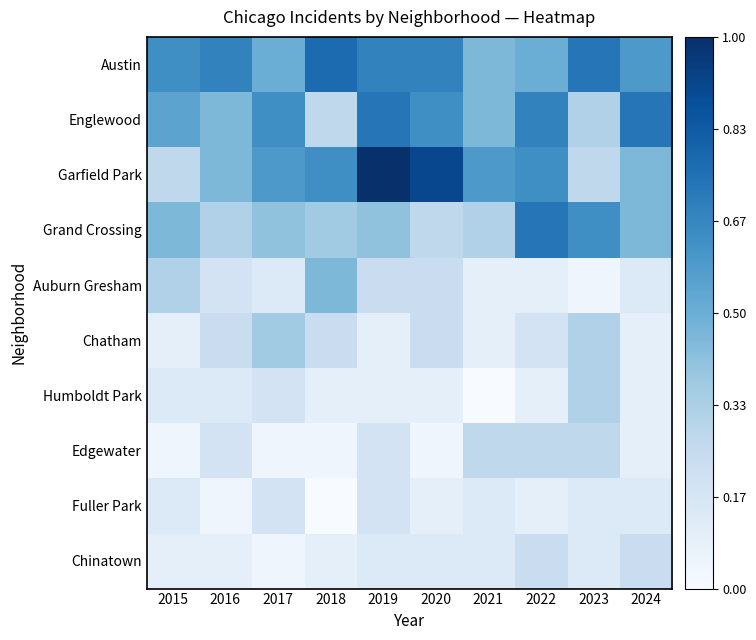

Between 2017 and 2018, which series saw the biggest shift?

Englewood